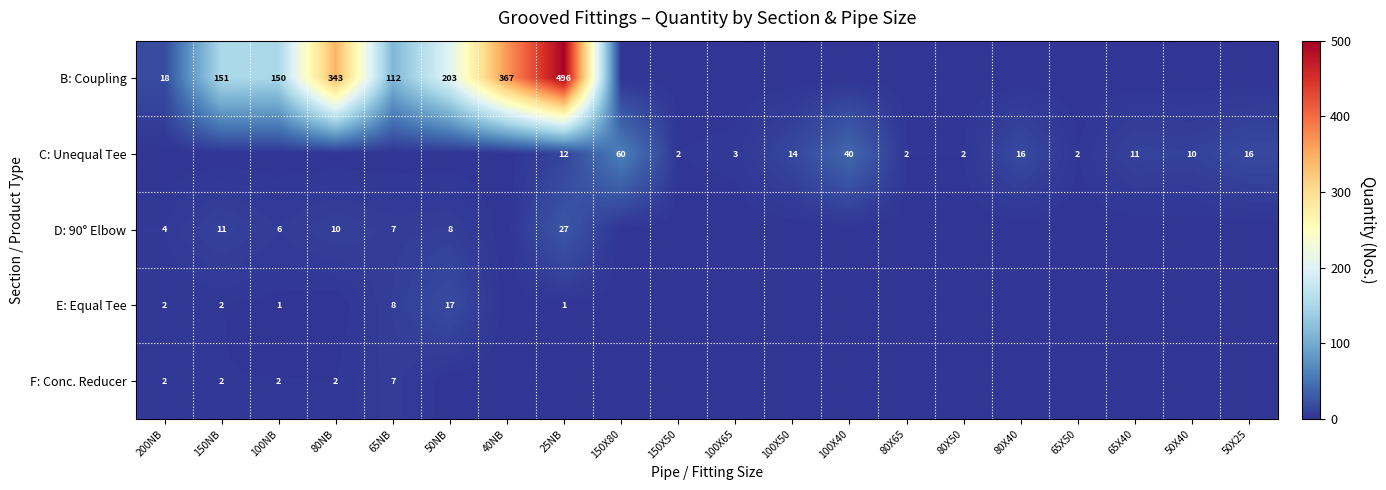

What is the sum of the C: Unequal Tee values at 150X80 and 25NB?

72